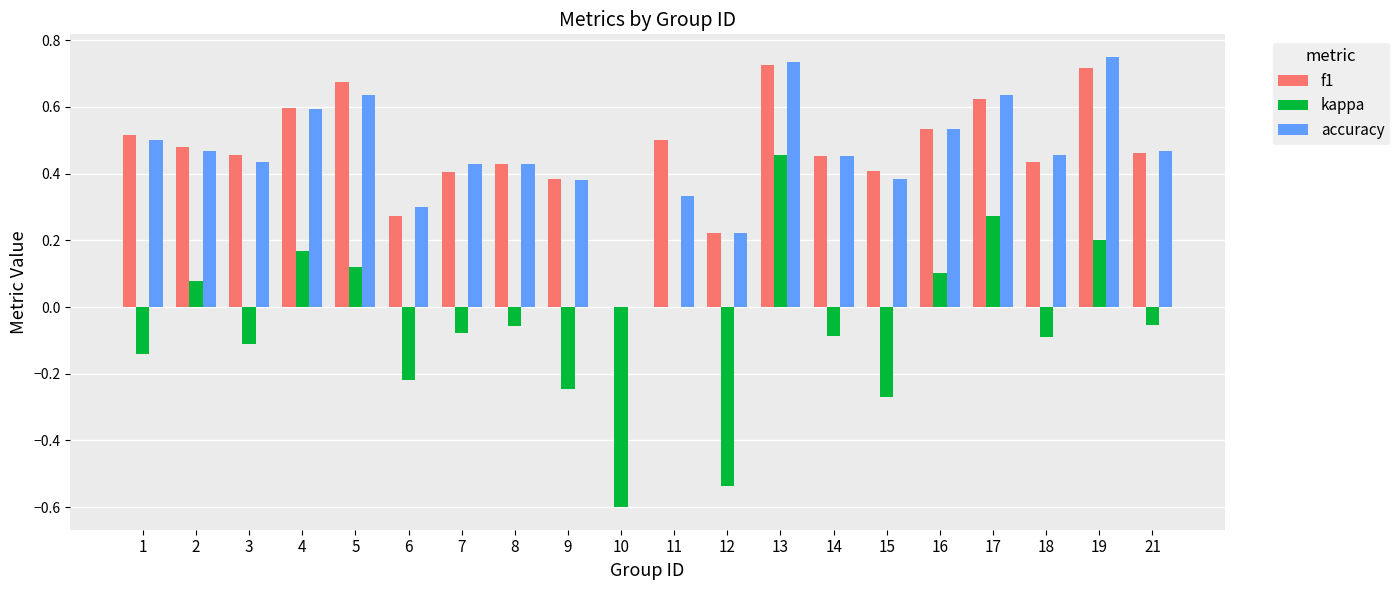

How many data points in accuracy are above 0?

19